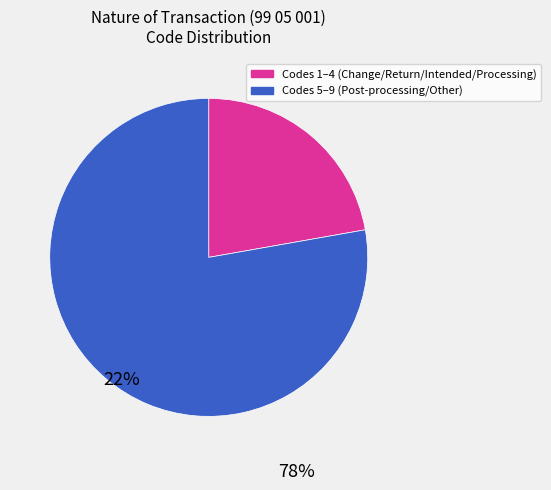

Is there any slice that represents more than half of the pie?

Yes